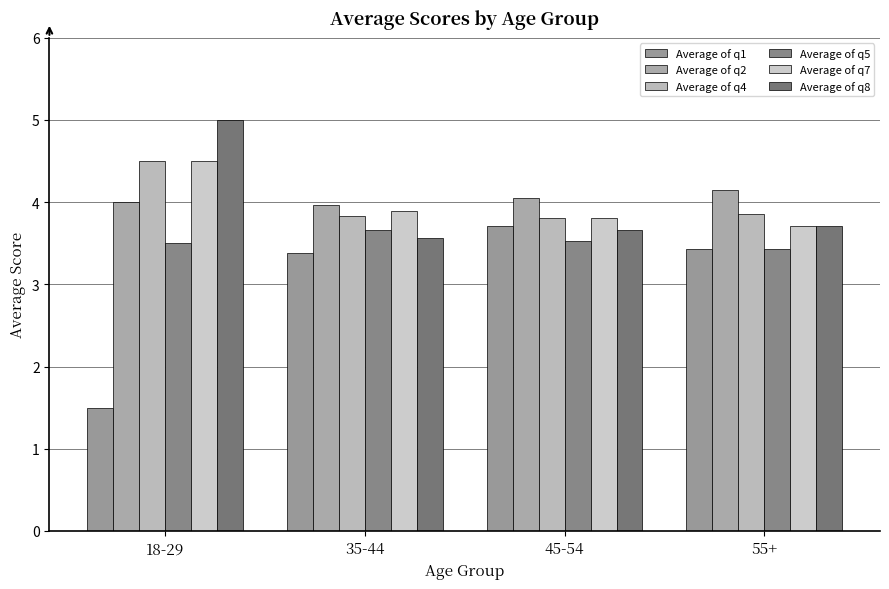

Where is Average of q4 nearest to the value 4?

55+